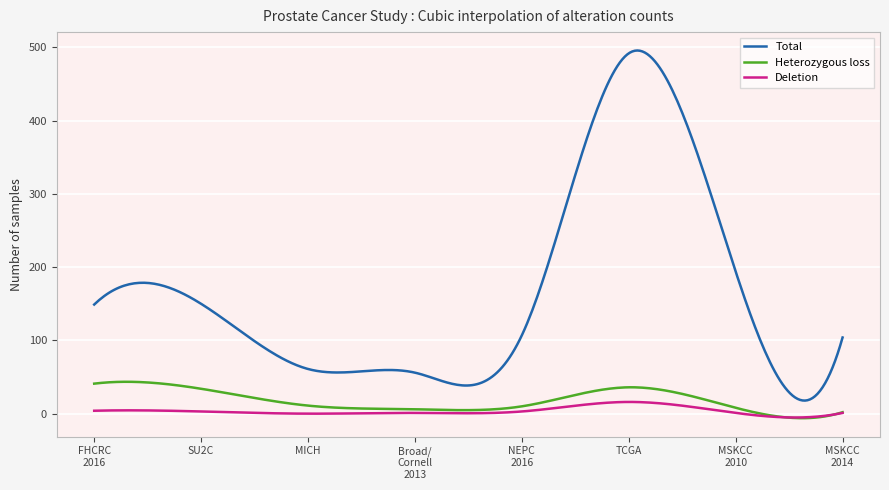

How many lines are shown in the chart?

3